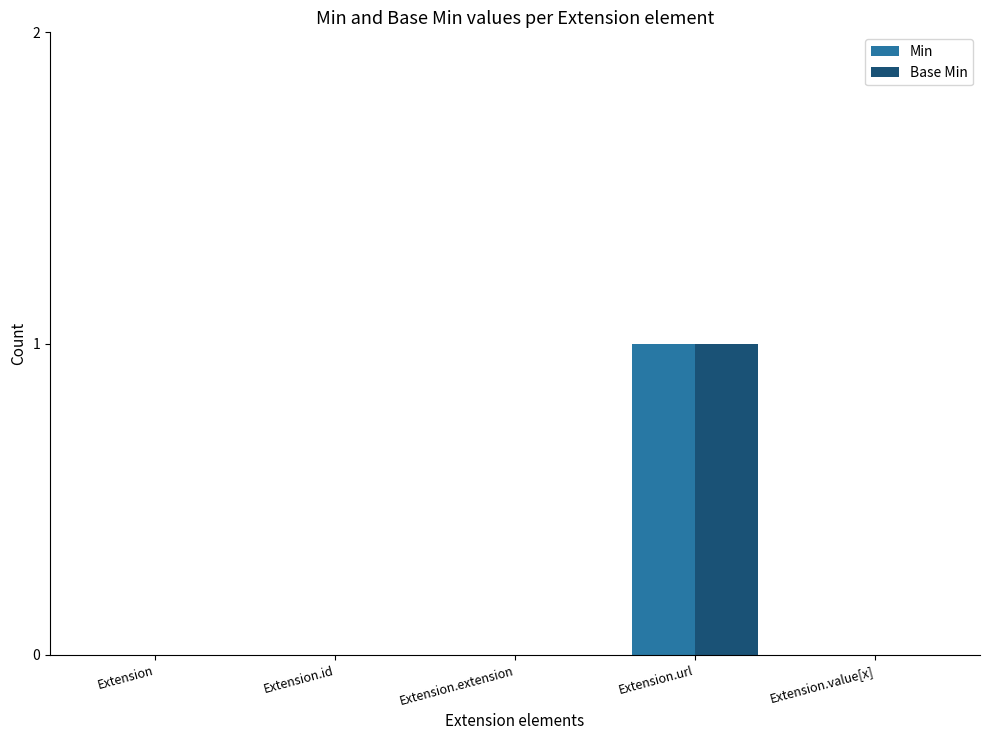

At which category does the chart reach its peak across all series?

Extension.url